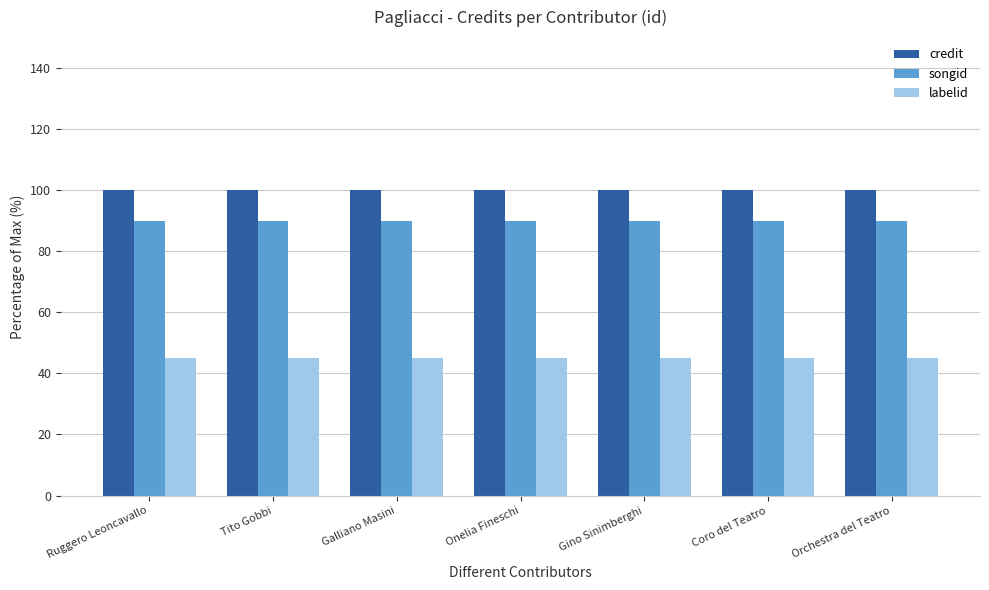

What position from the right is Gino Sinimberghi?

3